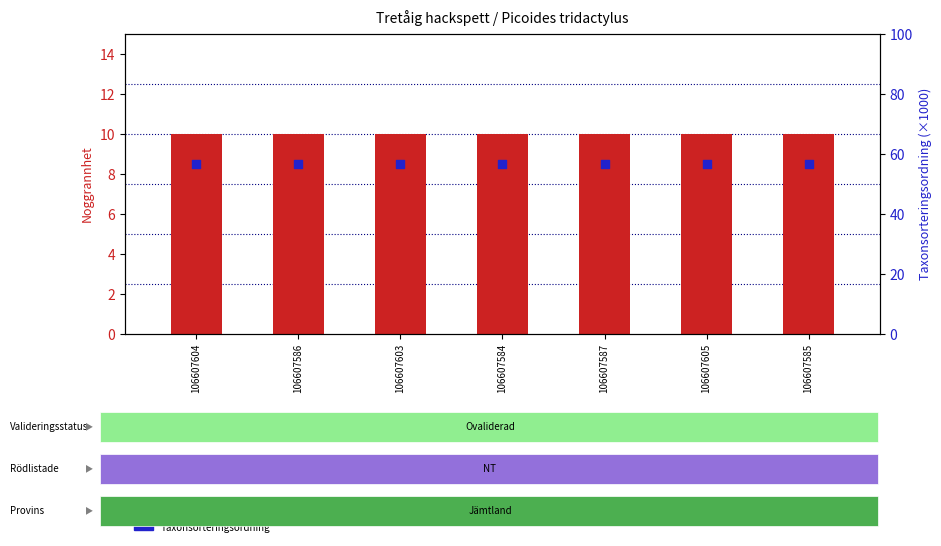

Which series reaches the minimum Y coordinate?

Noggrannhet